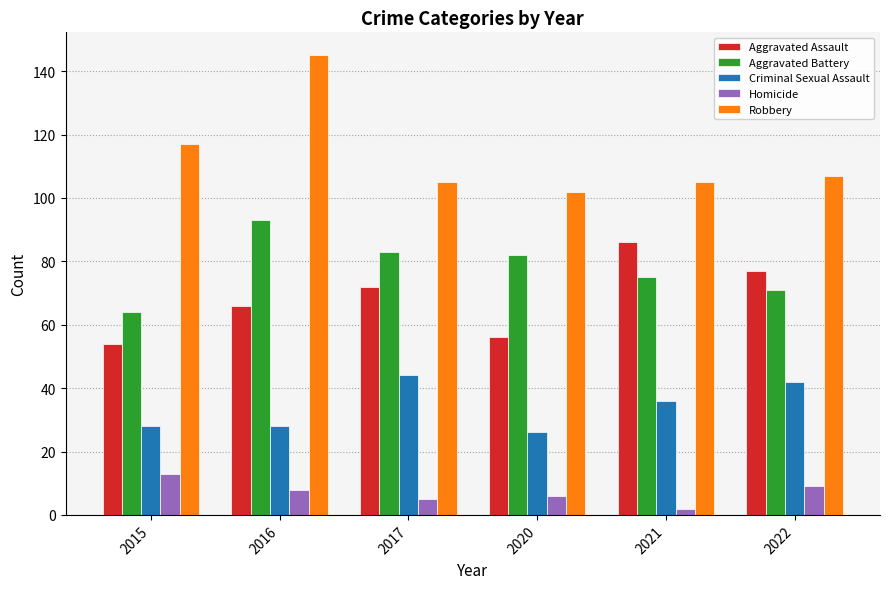

How many bars are there in total?

30